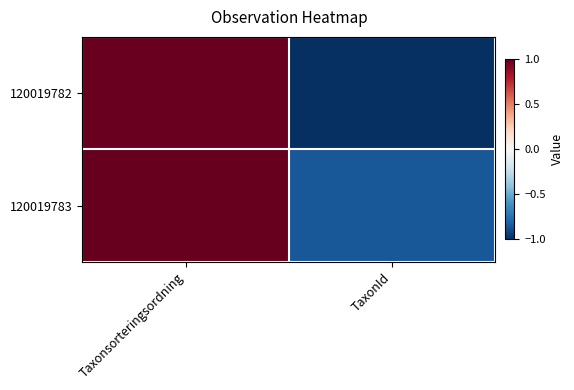

At how many categories does at least one series exceed 0?

1